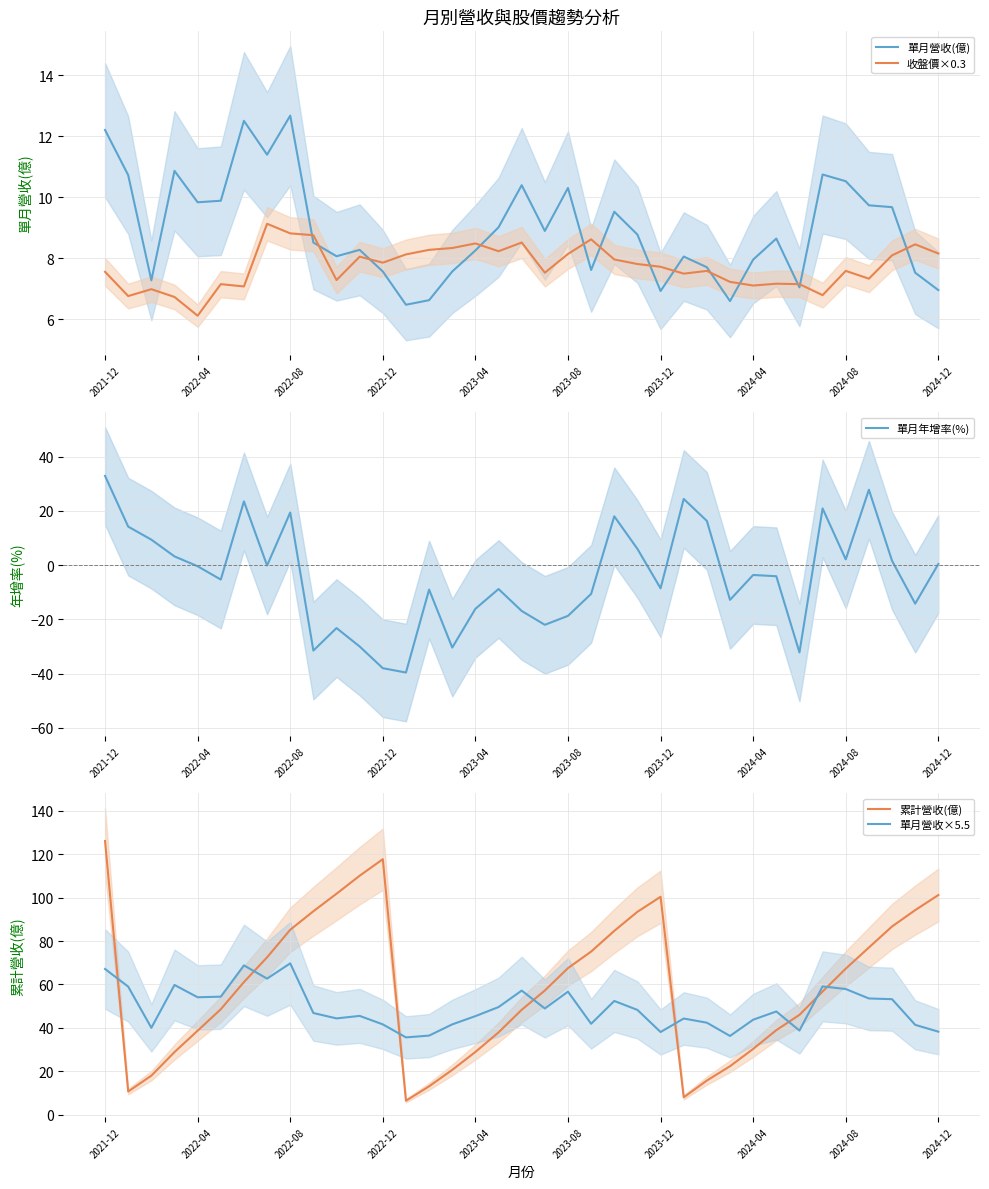

How many values in the 單月營收×5.5 series are below 47?

18